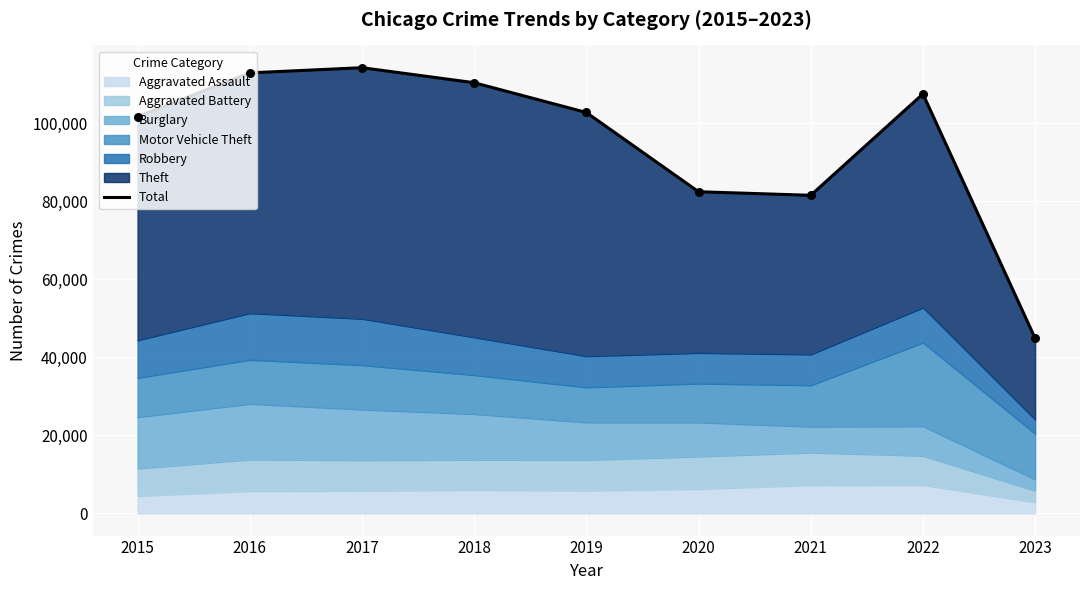

What is the ratio of the value at 2023 to the value at 2021?

0.6